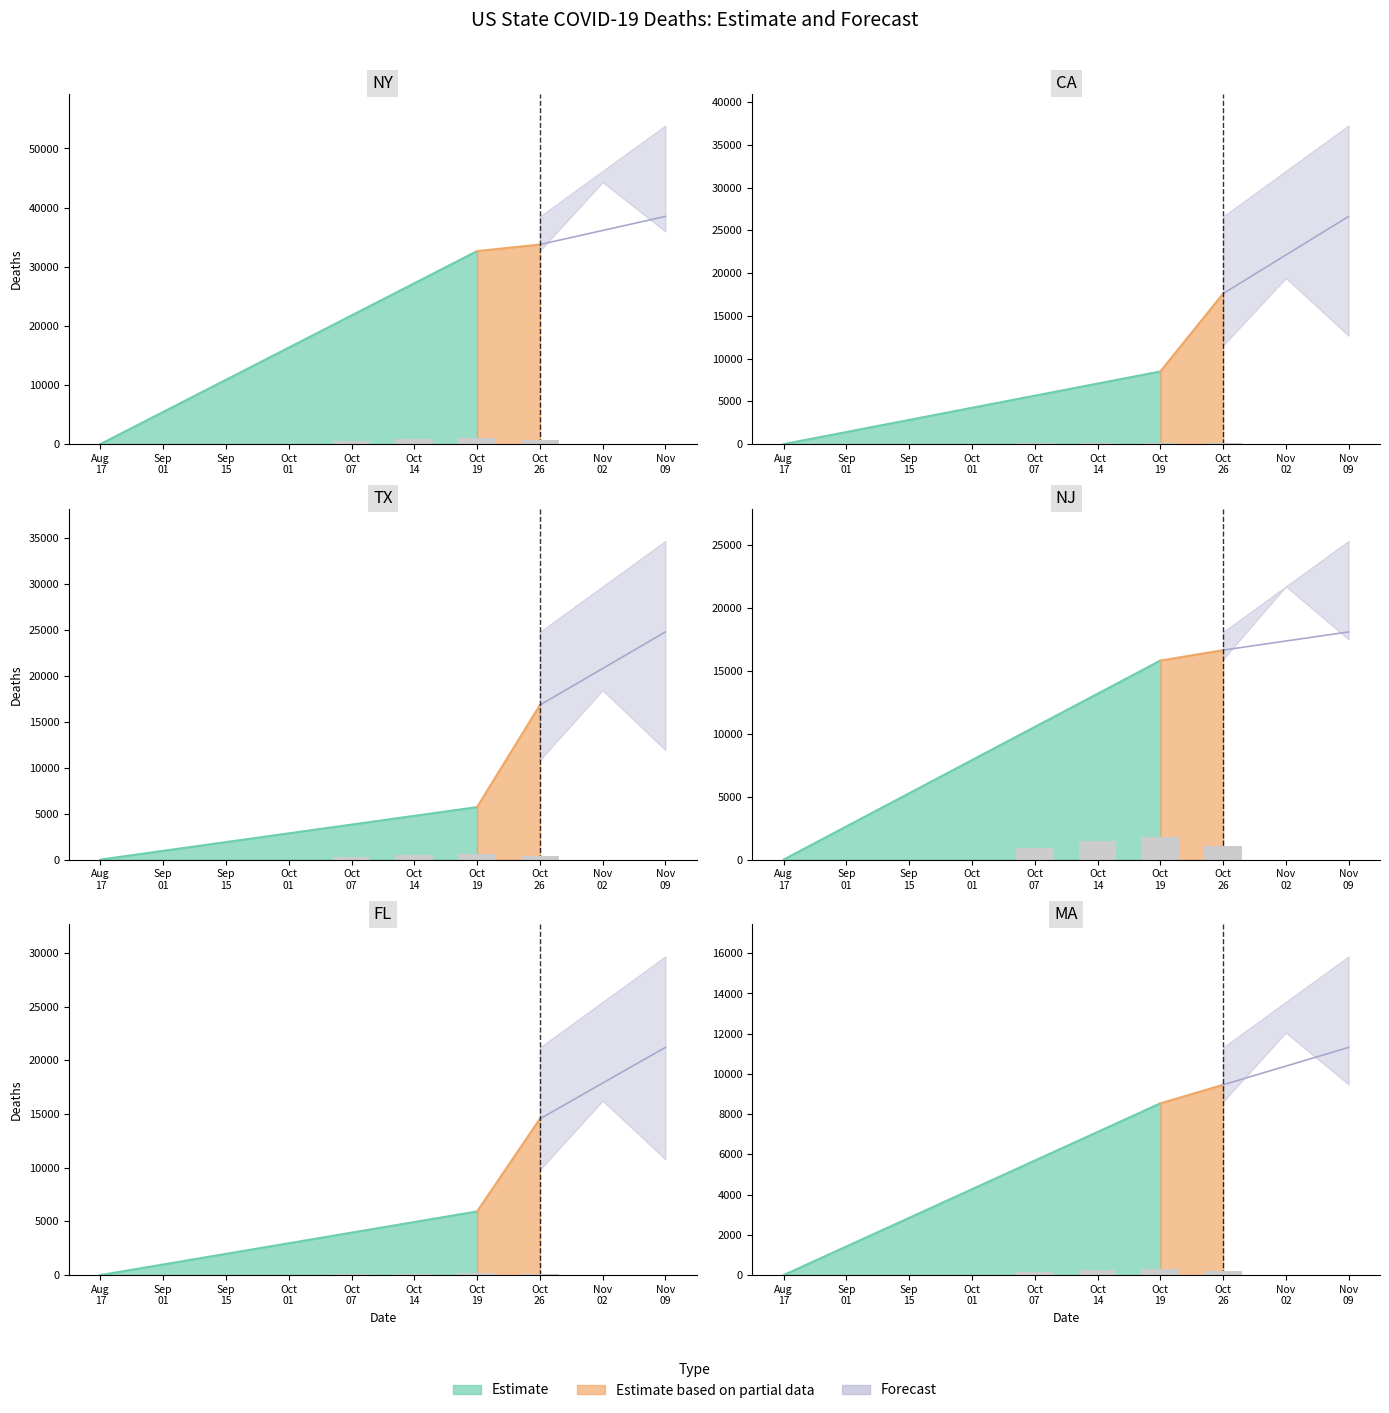

Are the bars horizontal?

No